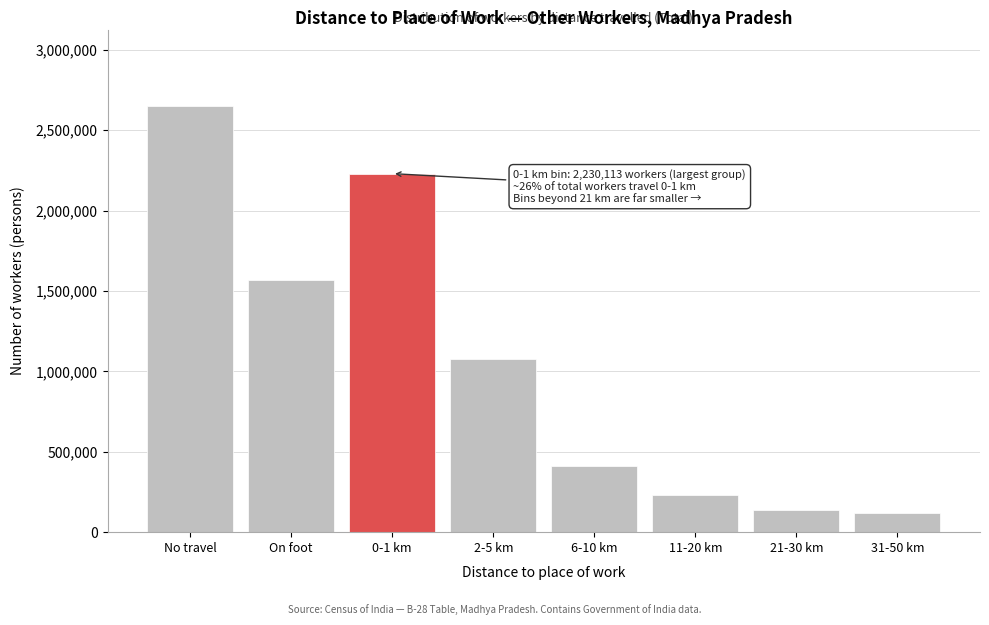

Reading left to right, what are all the values shown in this chart?

No travel=2649496	On foot=1568689	0-1 km=2230113	2-5 km=1077726	6-10 km=411813	11-20 km=232302	21-30 km=140111	31-50 km=117415